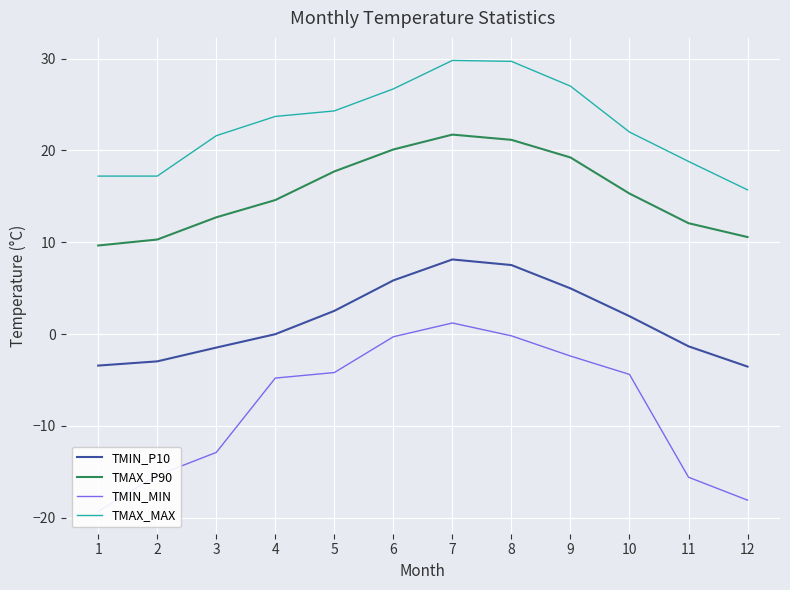

Count the number of categories in the chart.

12